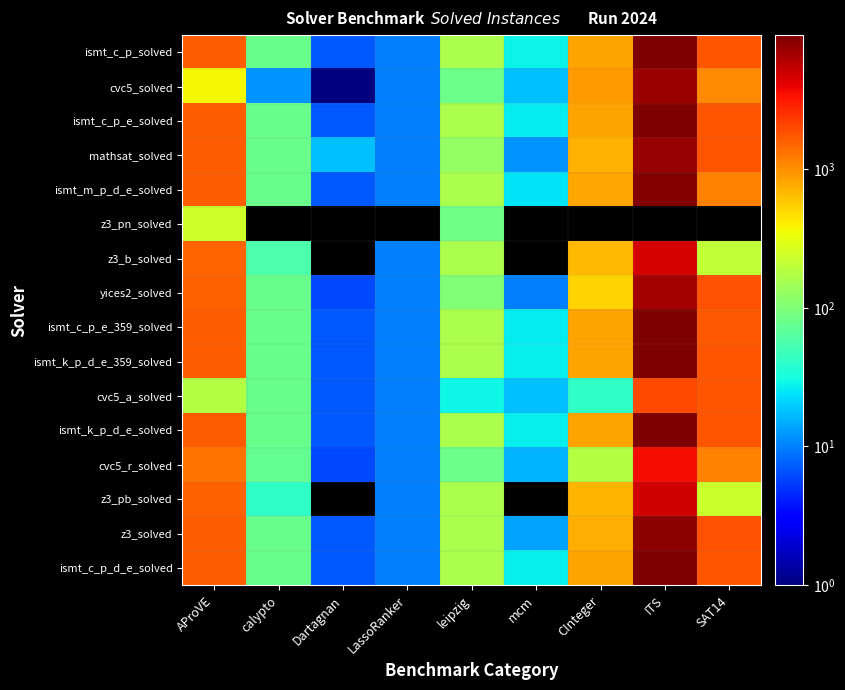

How many data points does each series have?

9